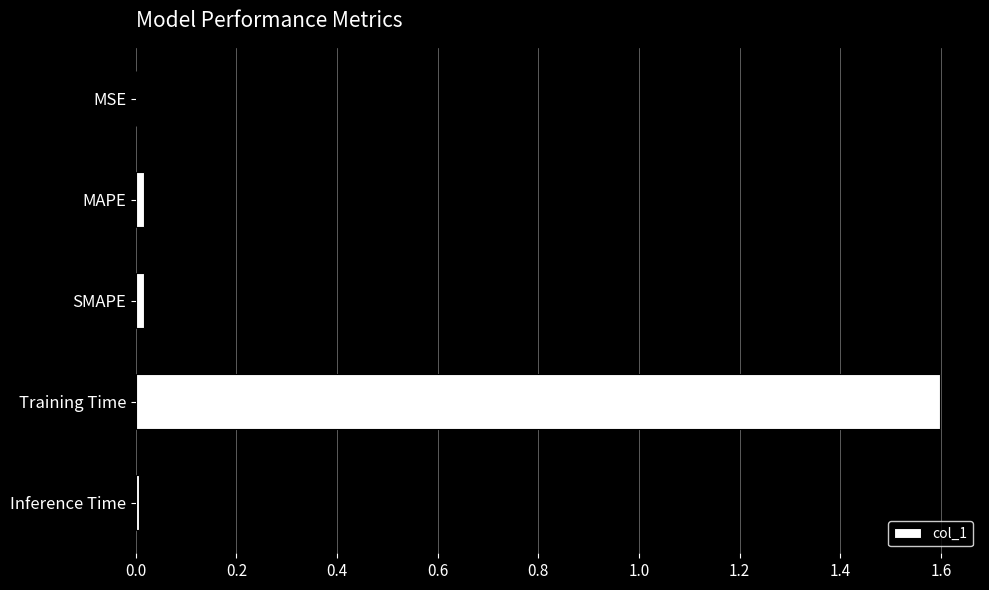

What is the greatest value displayed?

1.6